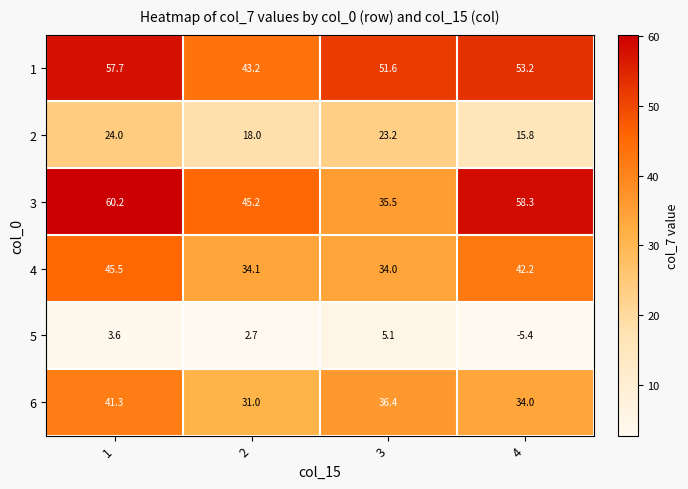

Rank the series by their maximum value, from highest to lowest.

3, 1, 4, 6, 2, 5